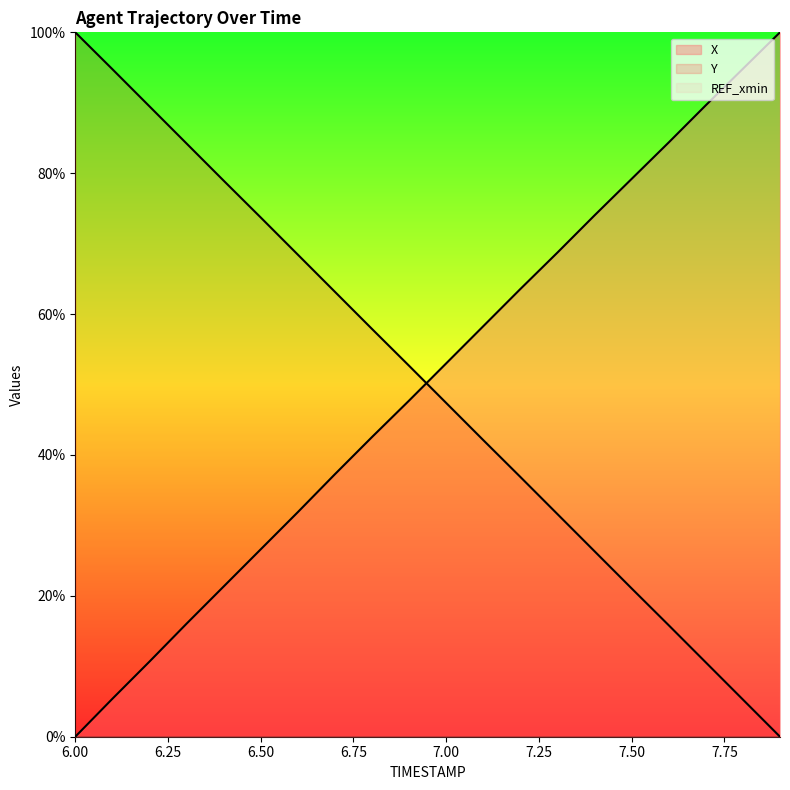

How many times do X and Y cross each other?

1